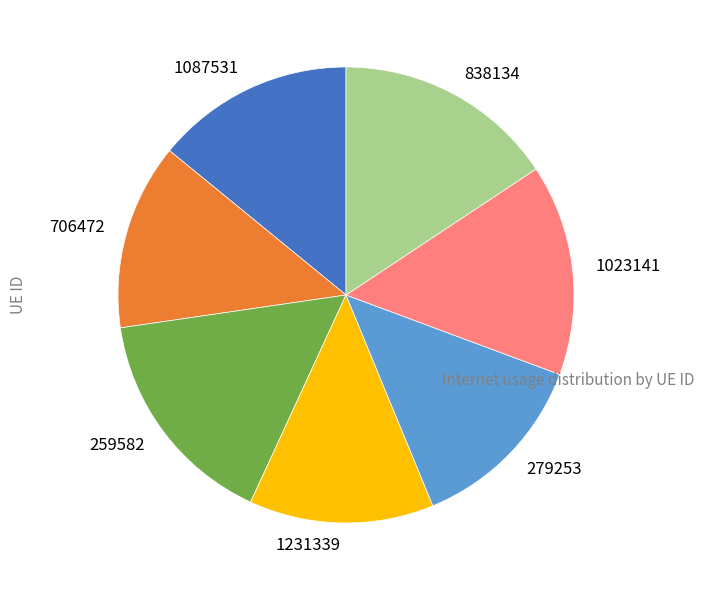

Which has a higher value, 1231339 or 838134?

838134